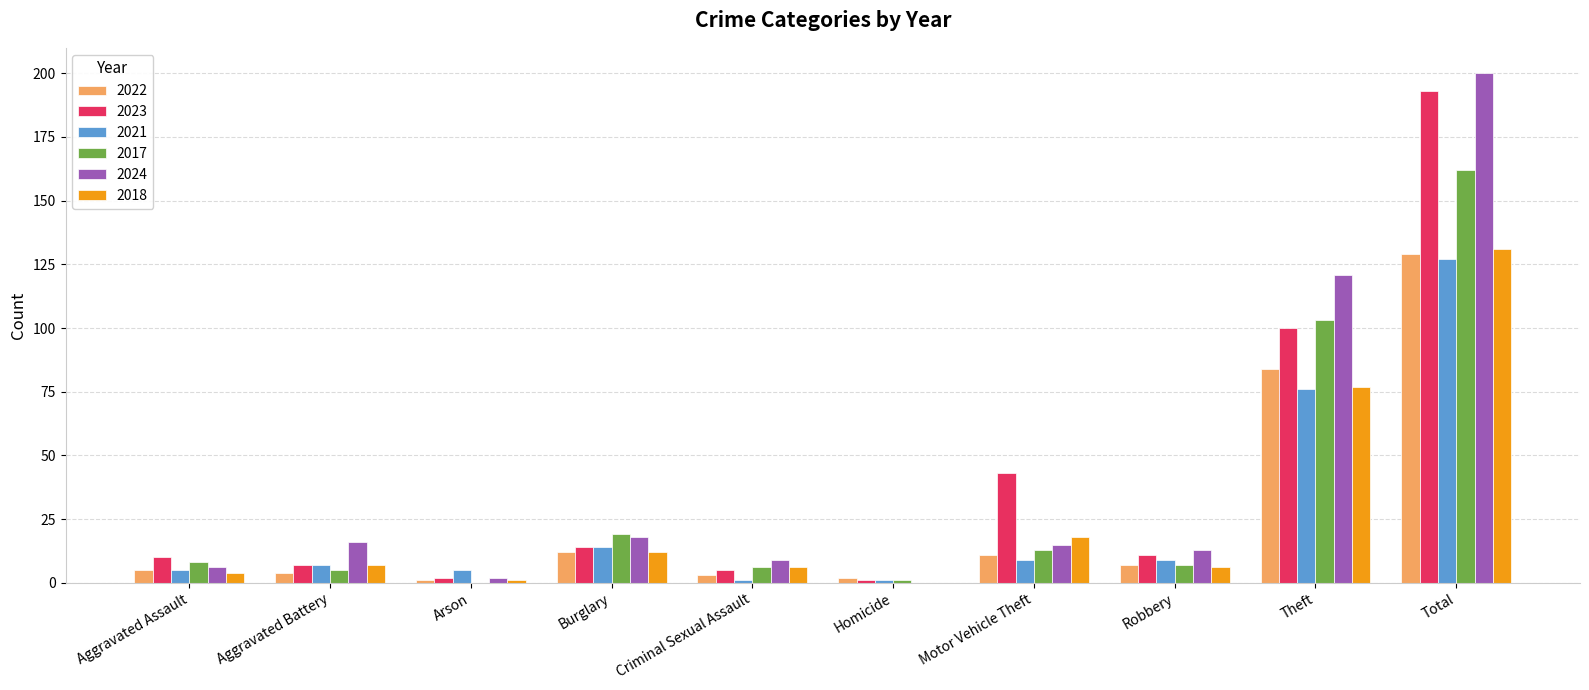

Reading left to right, extract all data points from this chart.

2022: Aggravated Assault=5	Aggravated Battery=4	Arson=1	Burglary=12	Criminal Sexual Assault=3	Homicide=2	Motor Vehicle Theft=11	Robbery=7	Theft=84	Total=129
2023: Aggravated Assault=10	Aggravated Battery=7	Arson=2	Burglary=14	Criminal Sexual Assault=5	Homicide=1	Motor Vehicle Theft=43	Robbery=11	Theft=100	Total=193
2021: Aggravated Assault=5	Aggravated Battery=7	Arson=5	Burglary=14	Criminal Sexual Assault=1	Homicide=1	Motor Vehicle Theft=9	Robbery=9	Theft=76	Total=127
2017: Aggravated Assault=8	Aggravated Battery=5	Arson=0	Burglary=19	Criminal Sexual Assault=6	Homicide=1	Motor Vehicle Theft=13	Robbery=7	Theft=103	Total=162
2024: Aggravated Assault=6	Aggravated Battery=16	Arson=2	Burglary=18	Criminal Sexual Assault=9	Homicide=0	Motor Vehicle Theft=15	Robbery=13	Theft=121	Total=200
2018: Aggravated Assault=4	Aggravated Battery=7	Arson=1	Burglary=12	Criminal Sexual Assault=6	Homicide=0	Motor Vehicle Theft=18	Robbery=6	Theft=77	Total=131